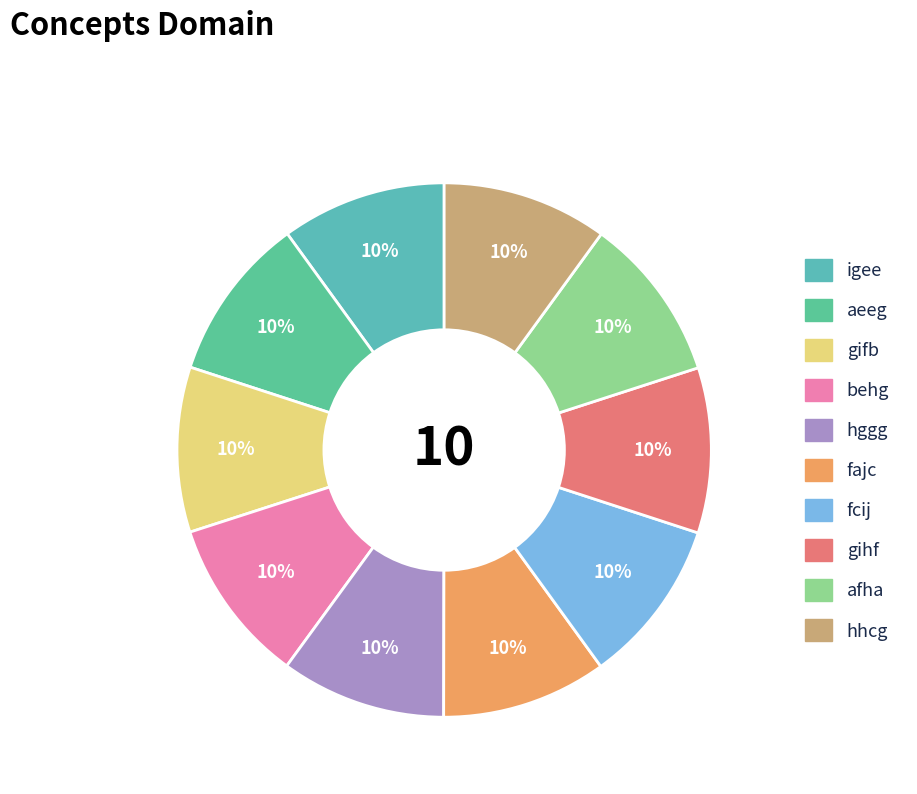

How many slices are in this pie chart?

10